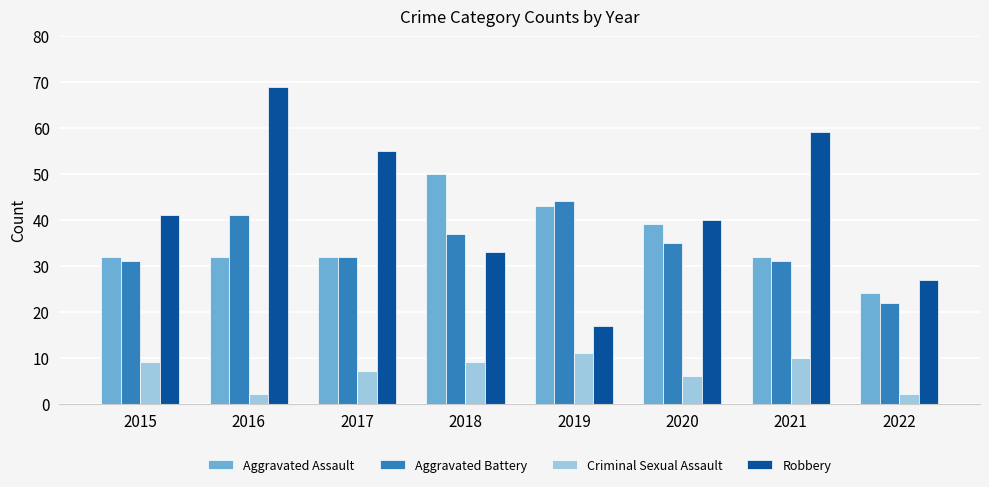

Between 2020 and 2021, which series saw the biggest shift?

Robbery